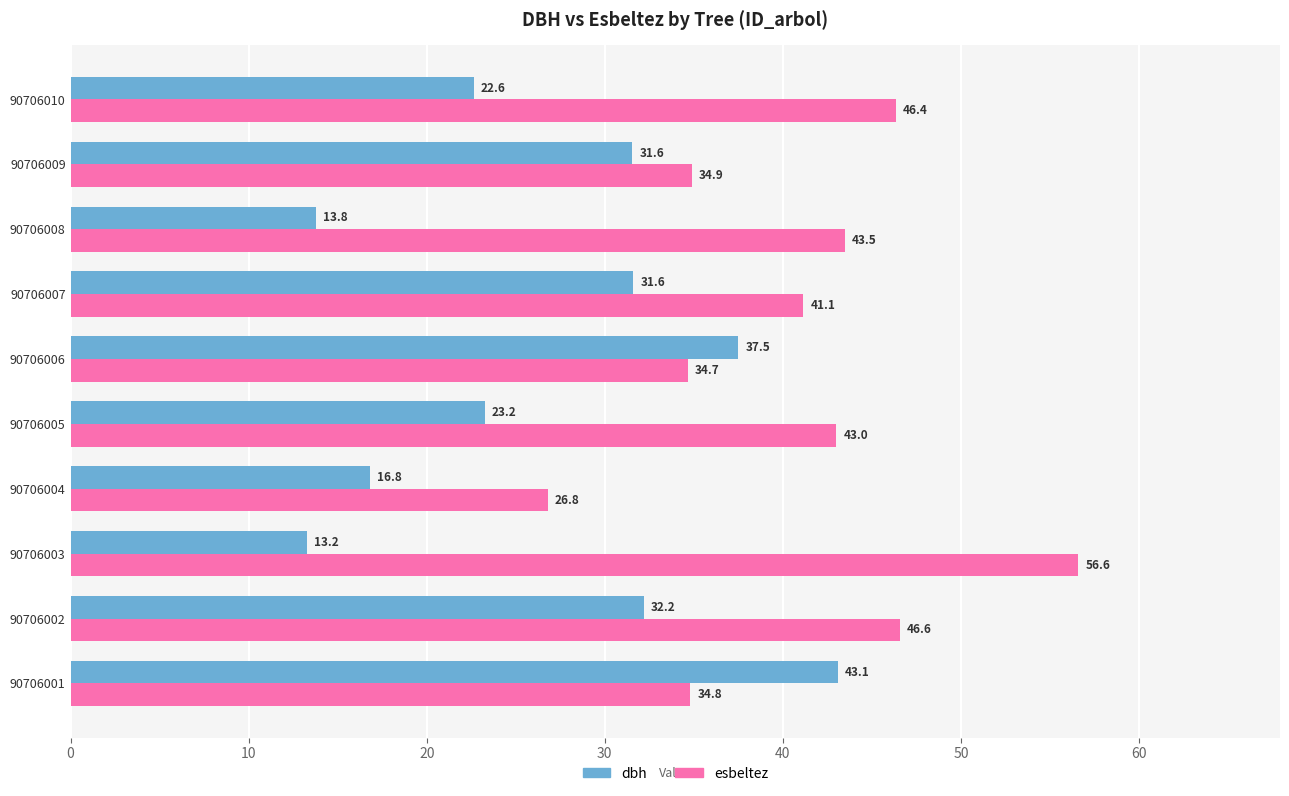

What is the spread (max minus min) of values at 90706005?

19.8